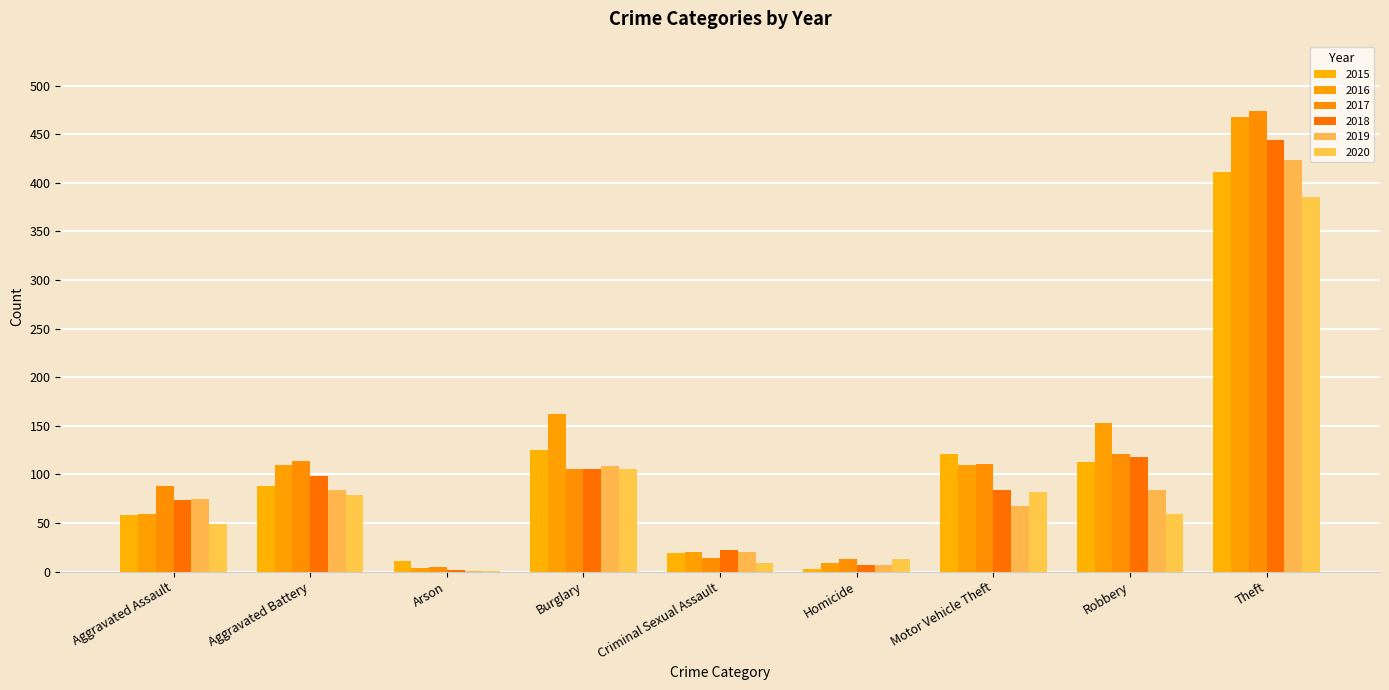

How many data points does each series have?

9